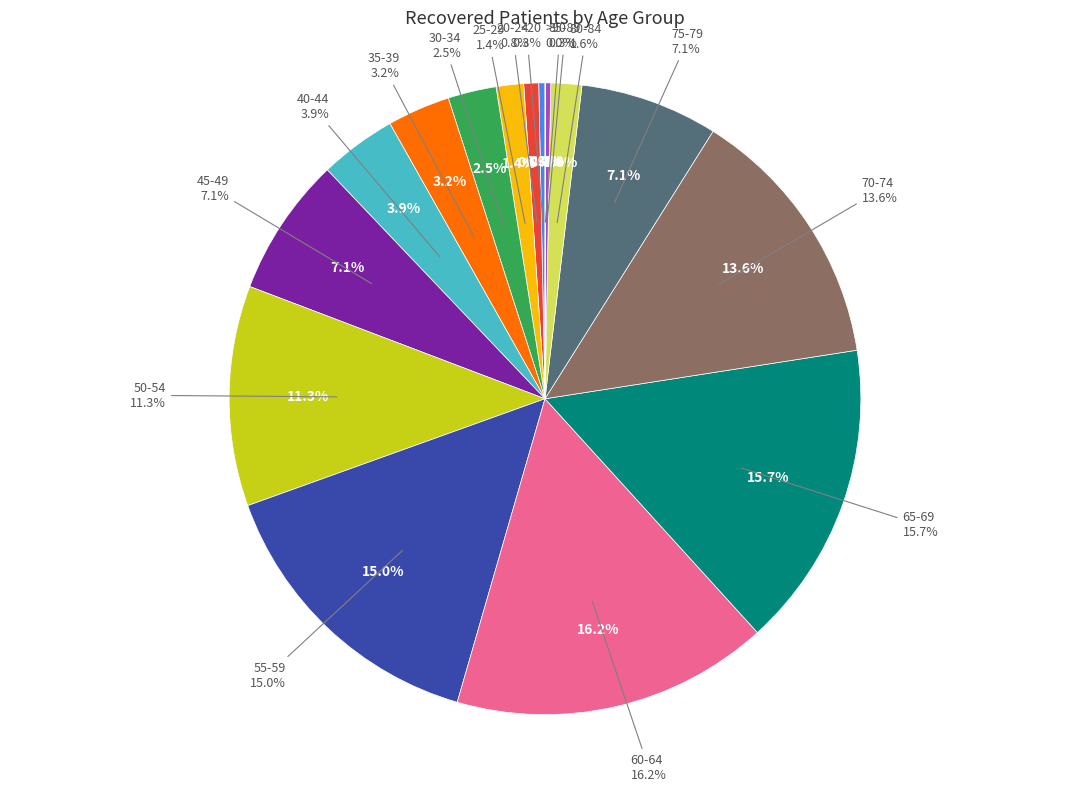

Count the number of slices in the pie.

16